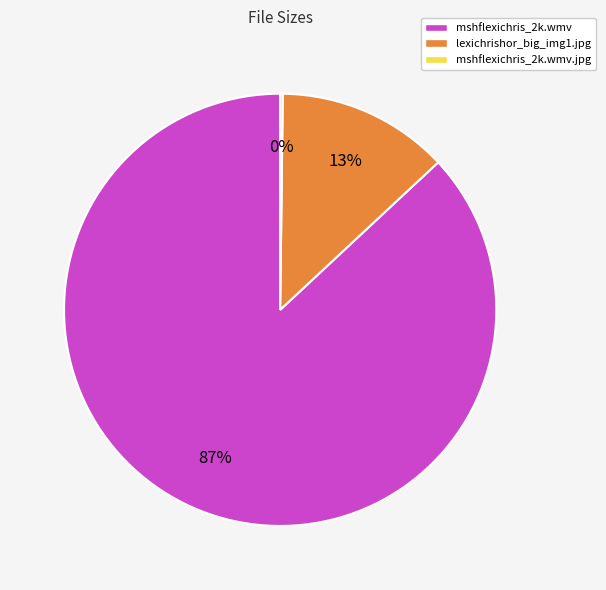

Which category has the biggest portion of the pie?

mshflexichris_2k.wmv